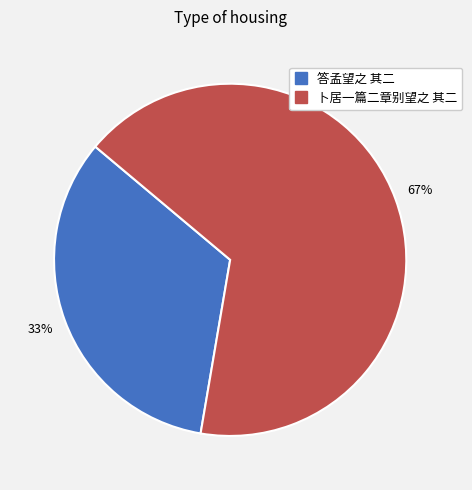

How many slices are in this pie chart?

2